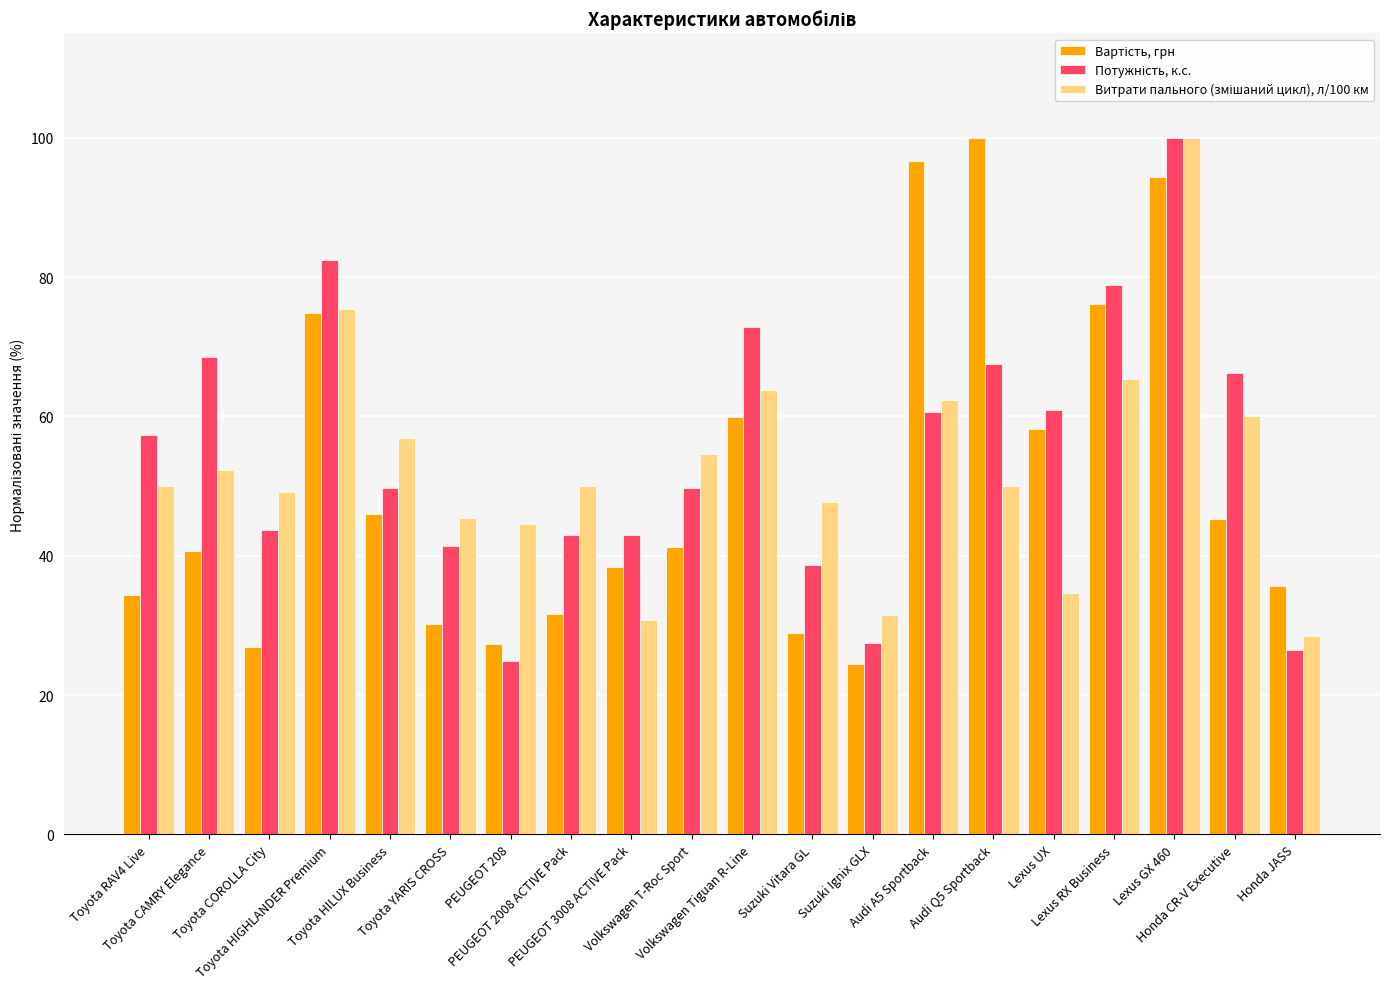

At how many categories does at least one series exceed 33?

19